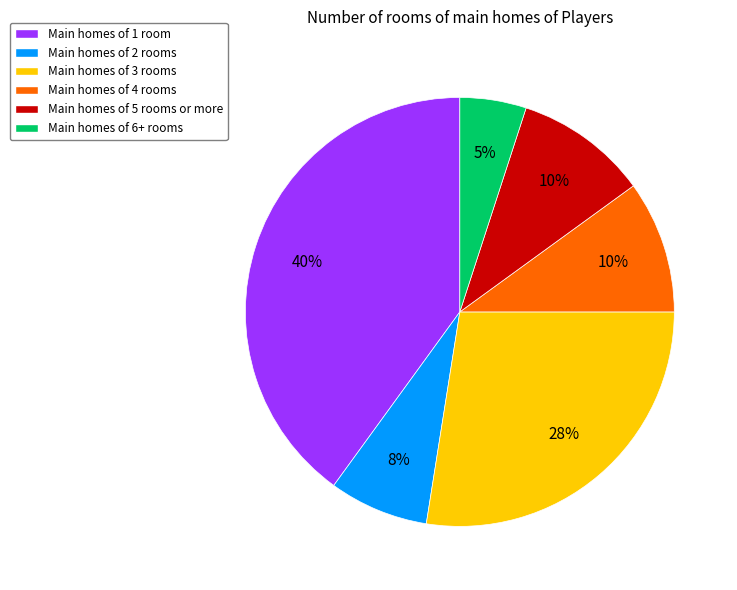

To the nearest percent, what percentage of the pie is Main homes of 1 room?

40%